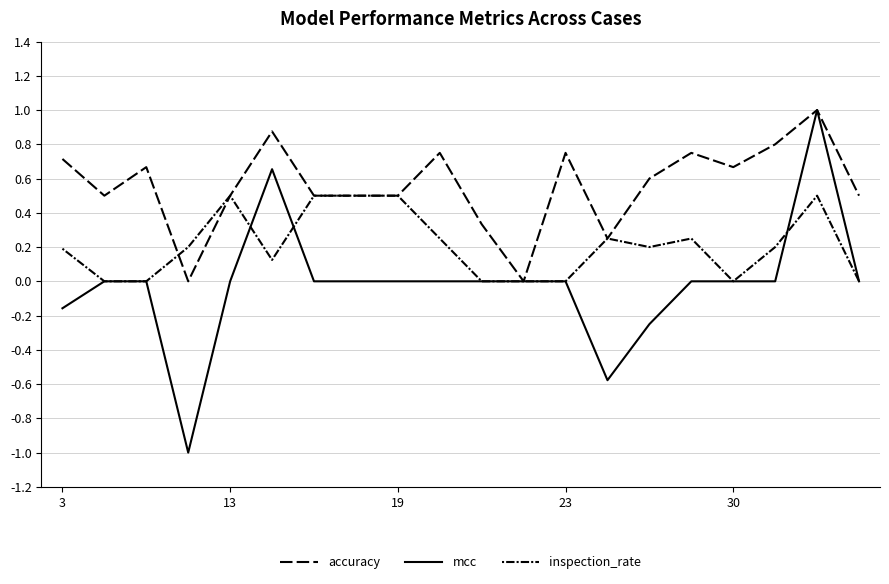

At which category is the sum across all series the highest?

18